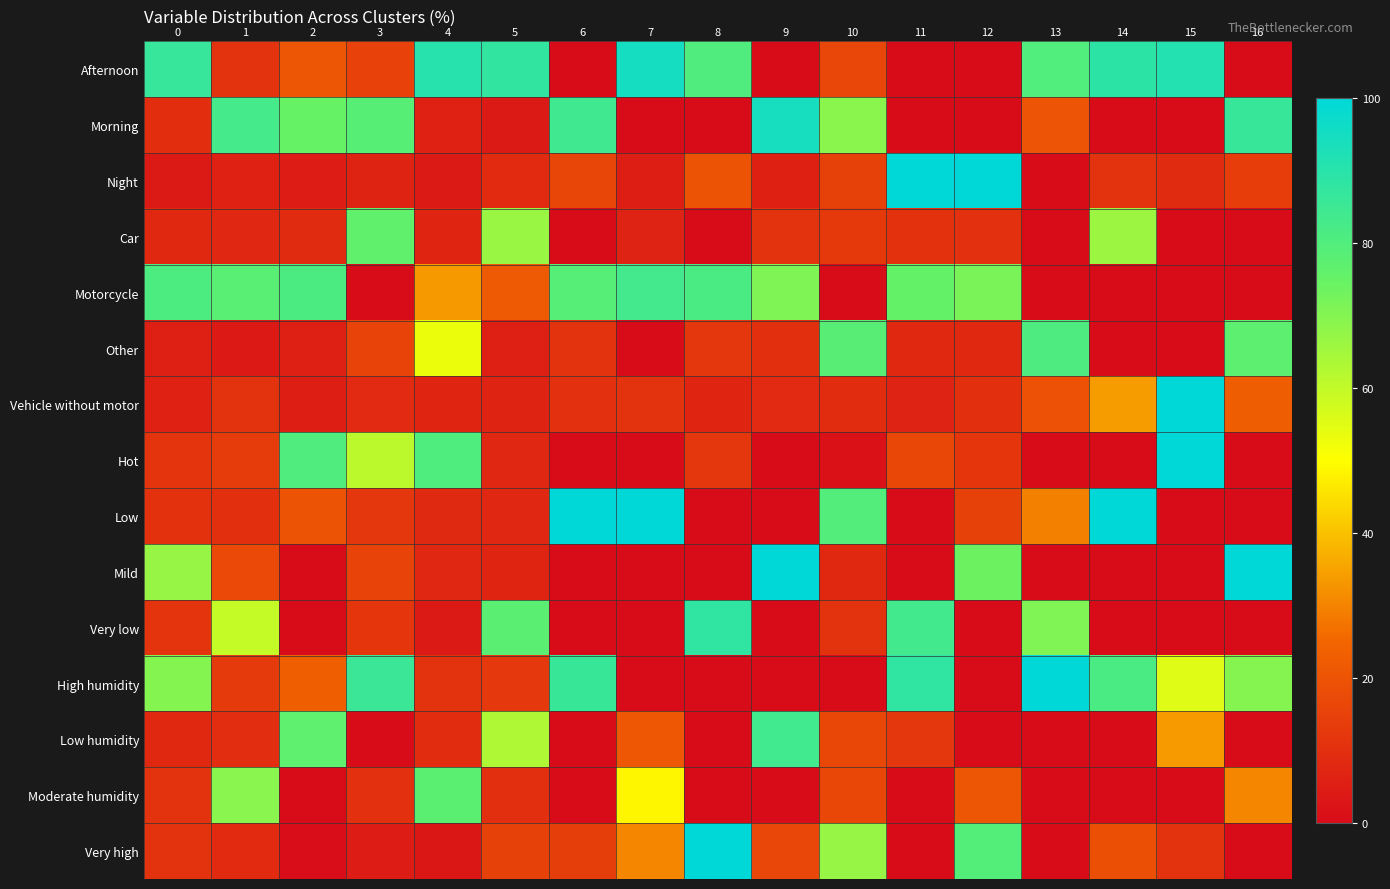

At how many categories does at least one series exceed 47?

17